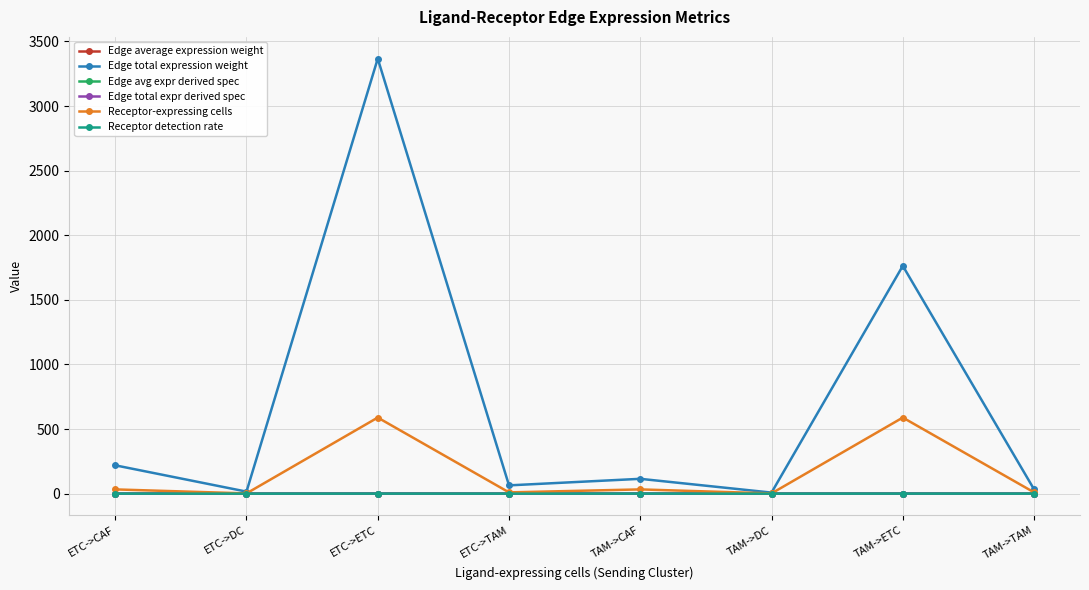

The Receptor-expressing cells series shows 2.0 at ETC->DC. True or false?

True